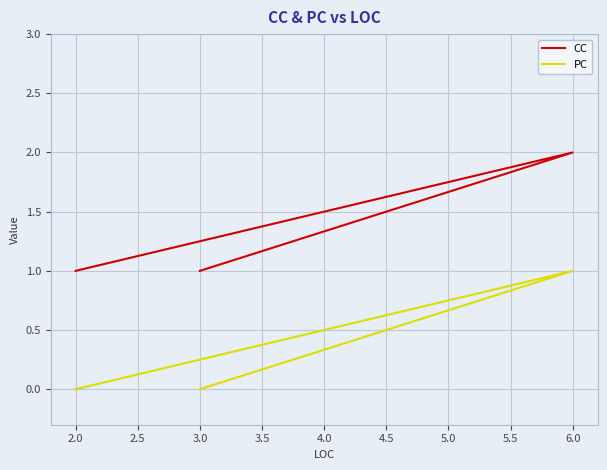

How many lines are shown in the chart?

2